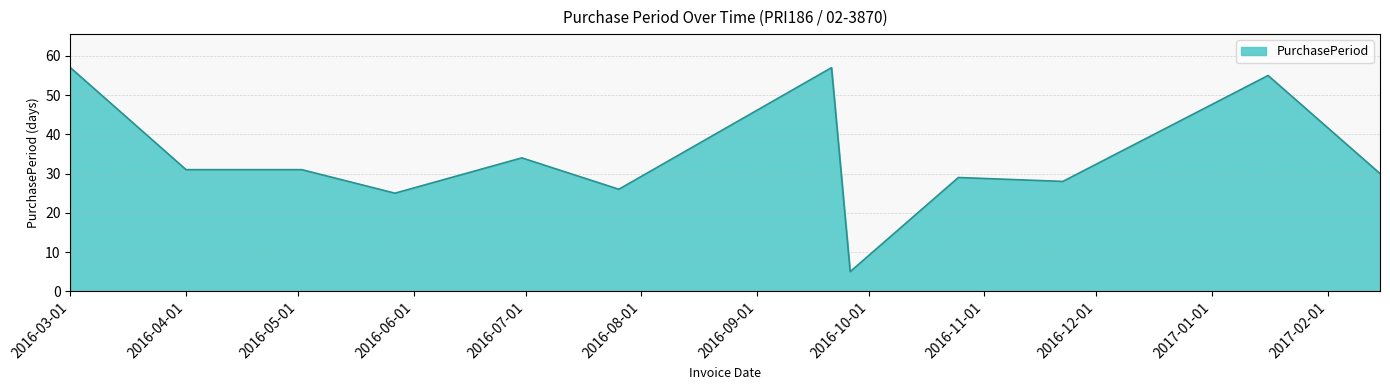

What is the smallest value displayed?

5